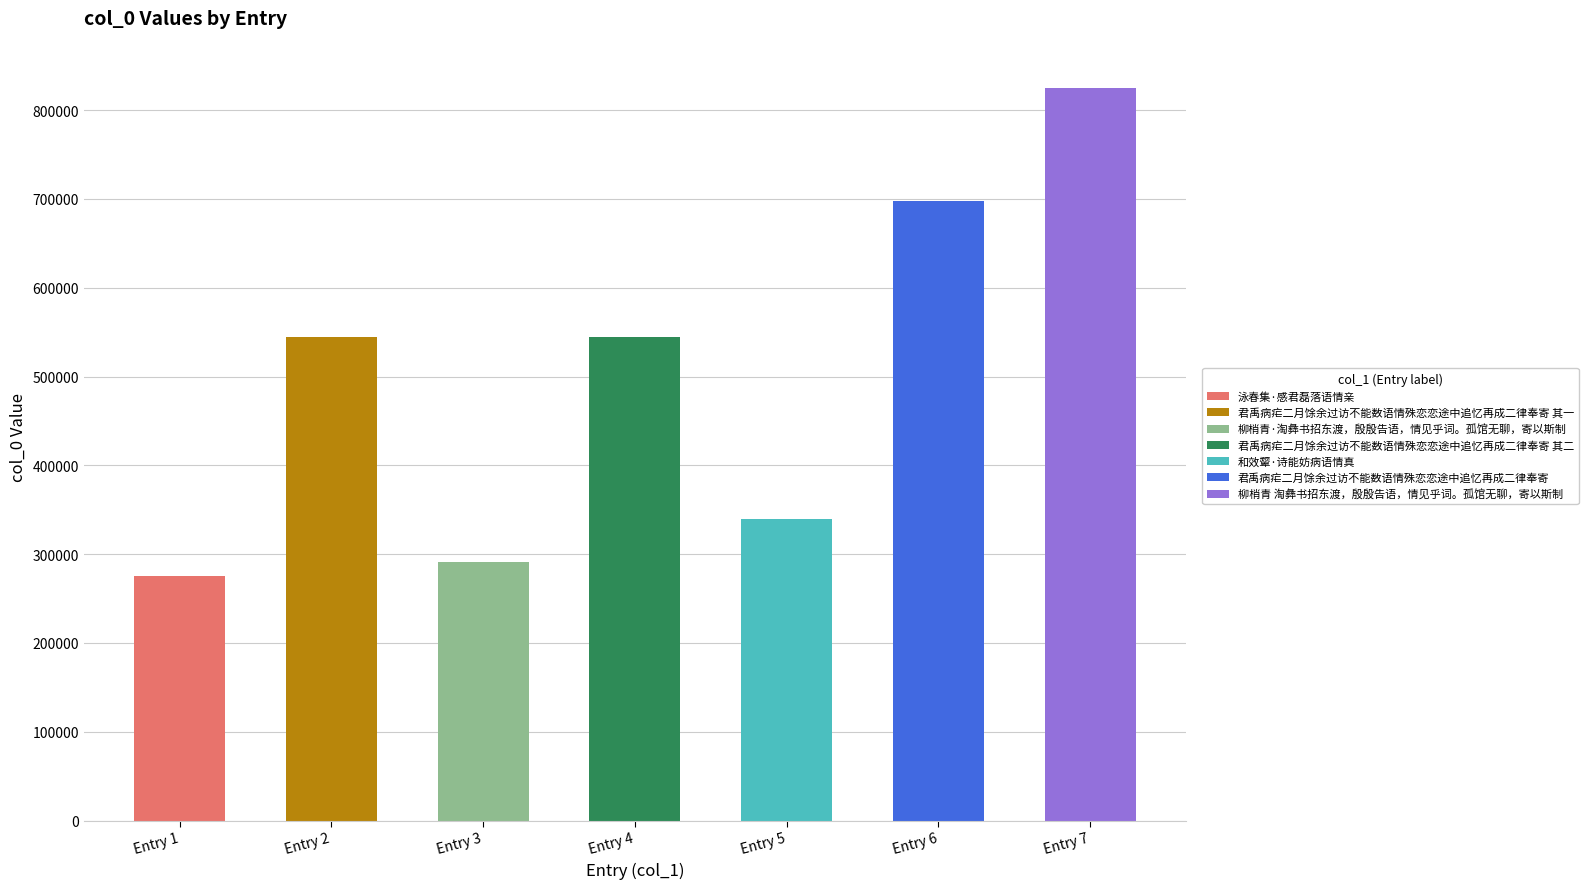

Read the value at 柳梢青·淘彝书招东渡，殷殷告语，情见乎词。孤馆无聊，寄以斯制, to the nearest 50.

291350